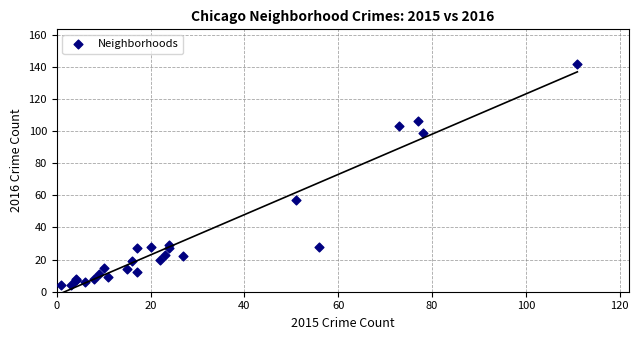

What Y value in the scatter plot is closest to 73?

57